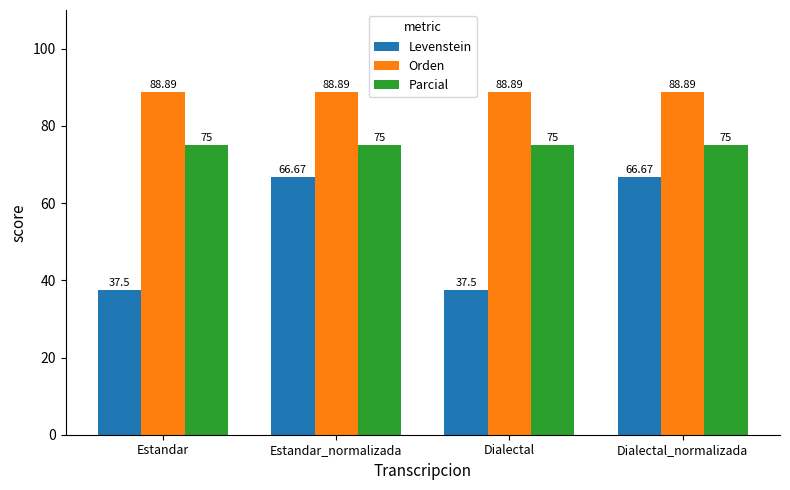

What are all the series names shown in the legend?

Levenstein, Orden, Parcial